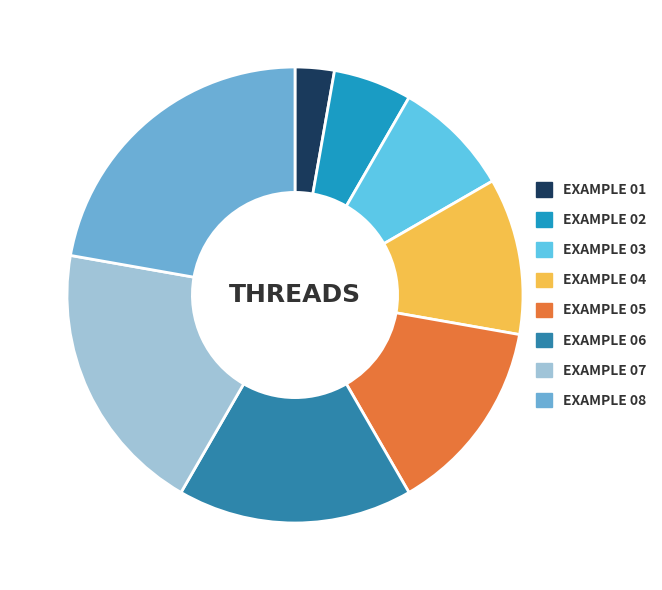

What is the largest slice in the pie chart?

EXAMPLE 08